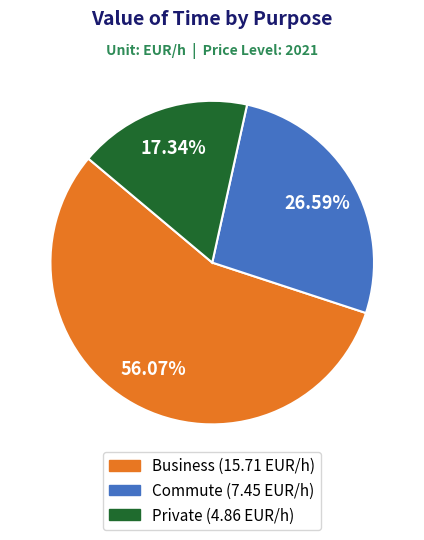

Is there any slice that represents more than half of the pie?

Yes